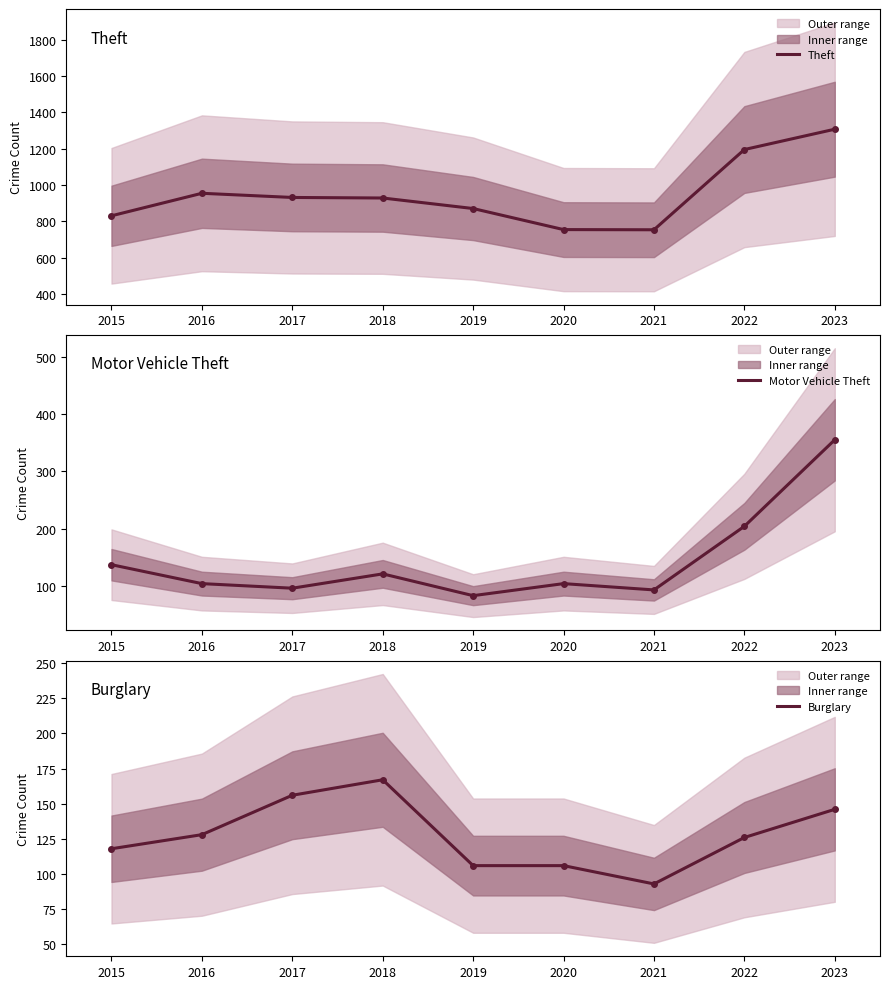

At which category does the chart reach its peak across all series?

2023